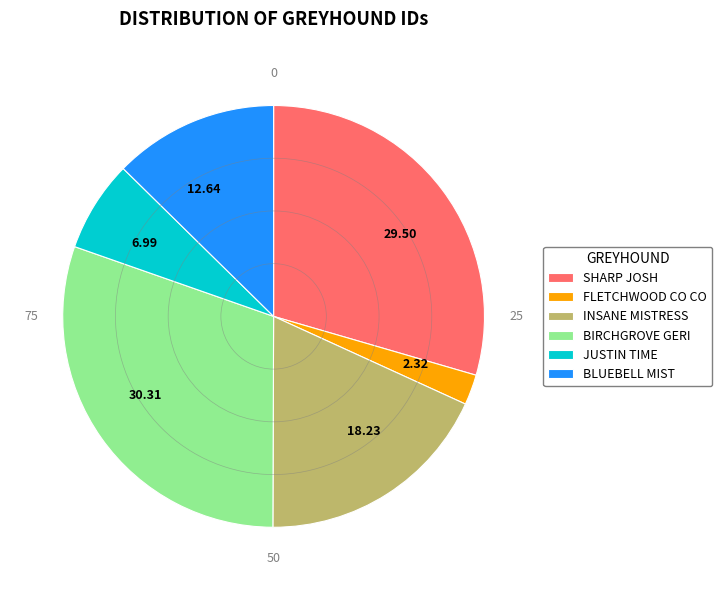

Does any single category account for the majority?

No